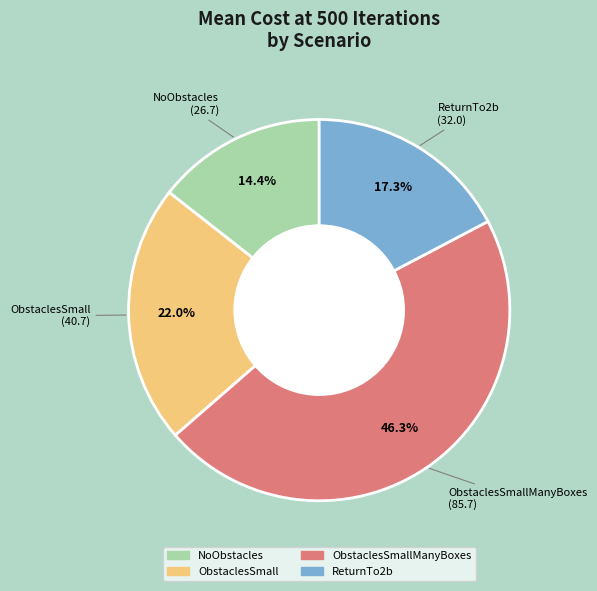

Which category has the smallest portion of the pie?

NoObstacles